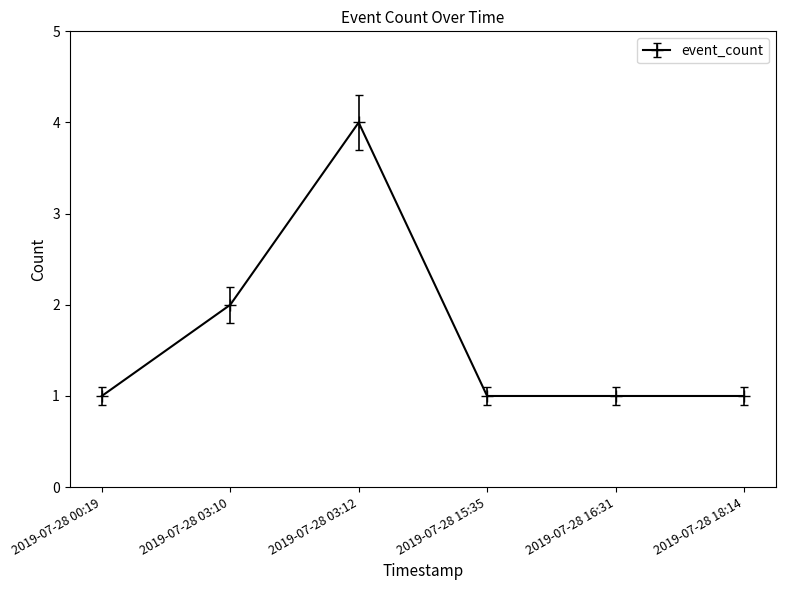

How many categories are shown in the chart?

6